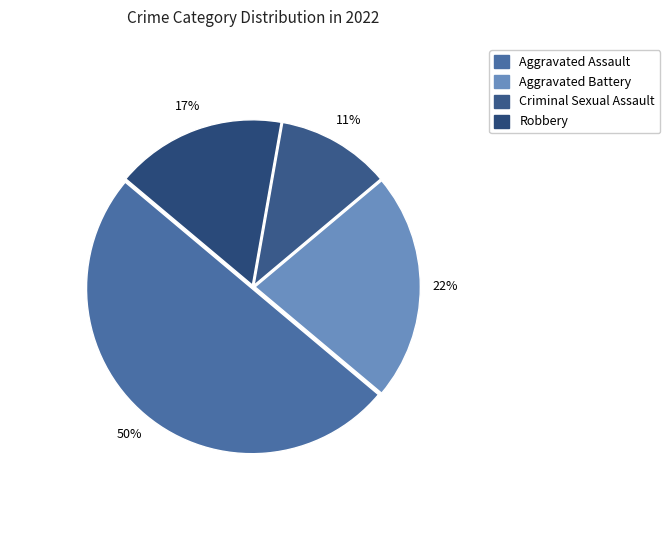

Is the sum of Aggravated Assault and Aggravated Battery greater than half?

Yes